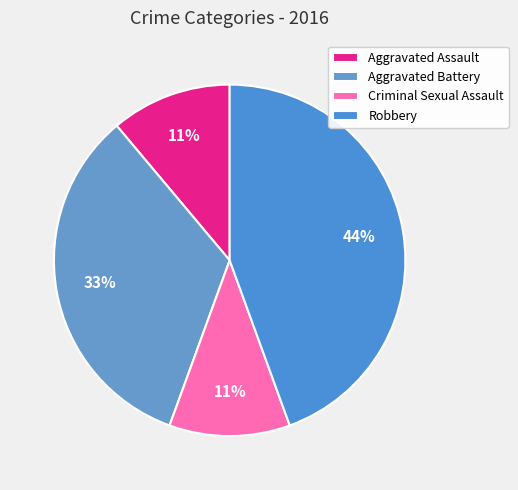

Is it true that Aggravated Assault is 11% of the pie?

True